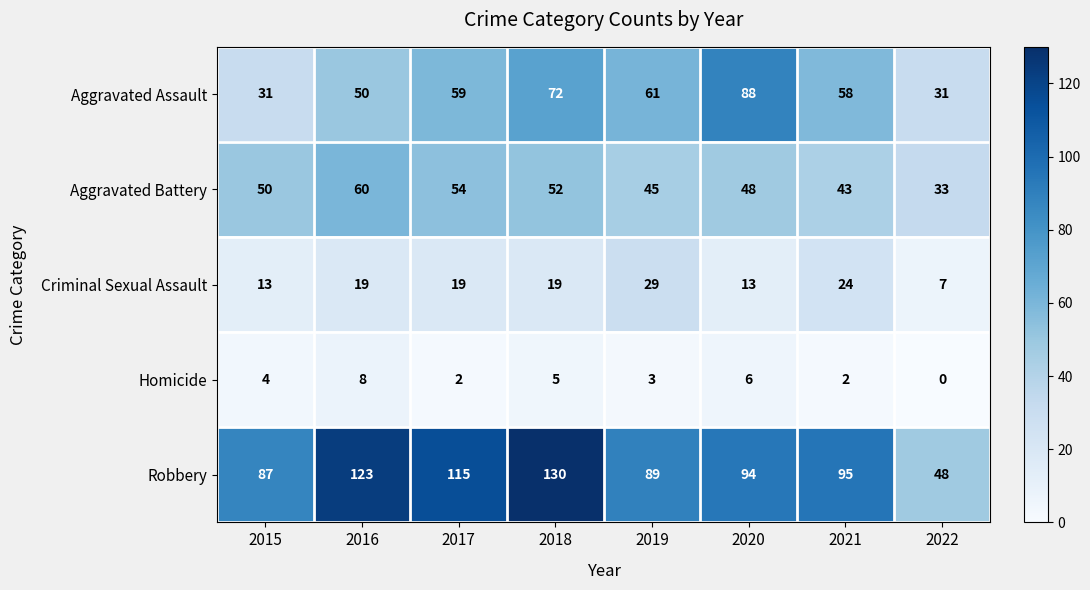

What is the spread (max minus min) of values at 2022?

48